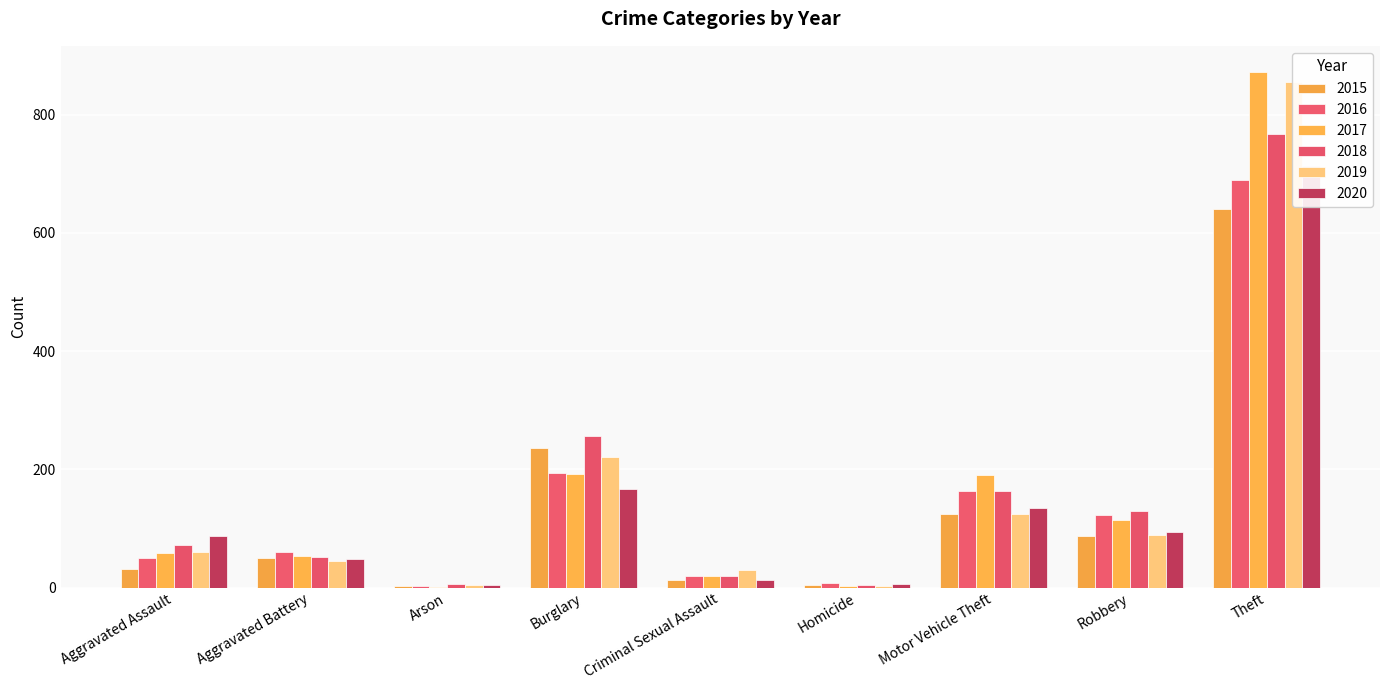

Which series changed the most between Burglary and Theft?

2017